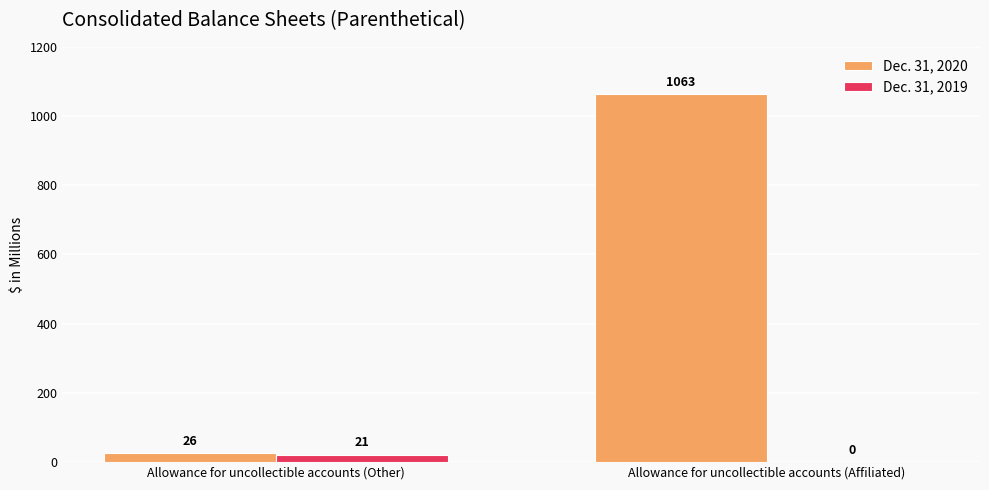

True or false: Dec. 31, 2020 has a value of 1623 at Allowance for uncollectible accounts (Affiliated).

False